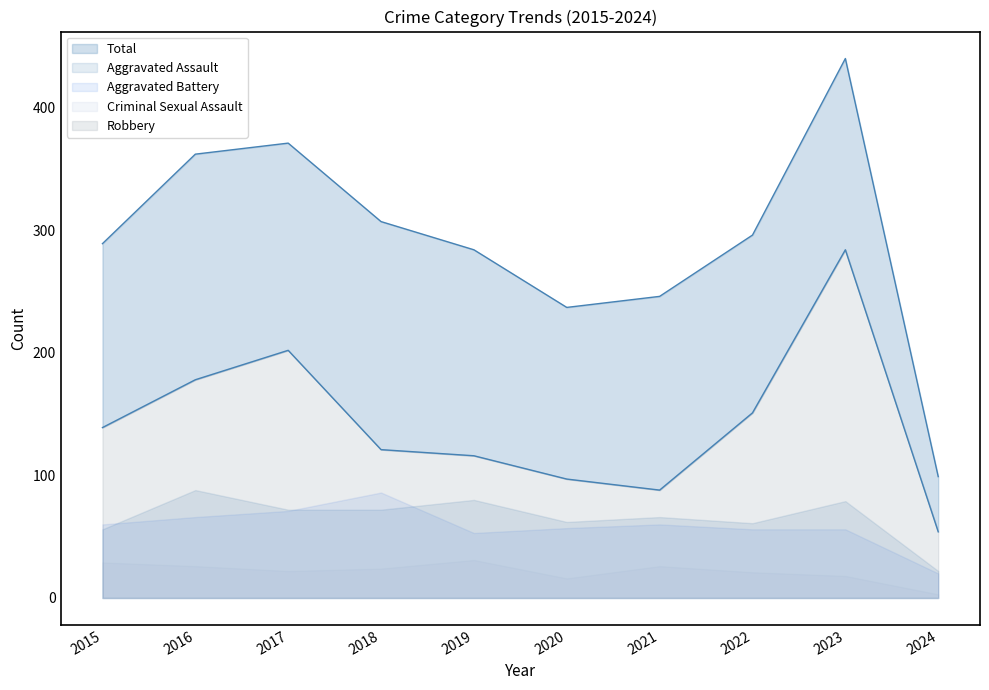

The Aggravated Assault series shows 80 at 2019. True or false?

True